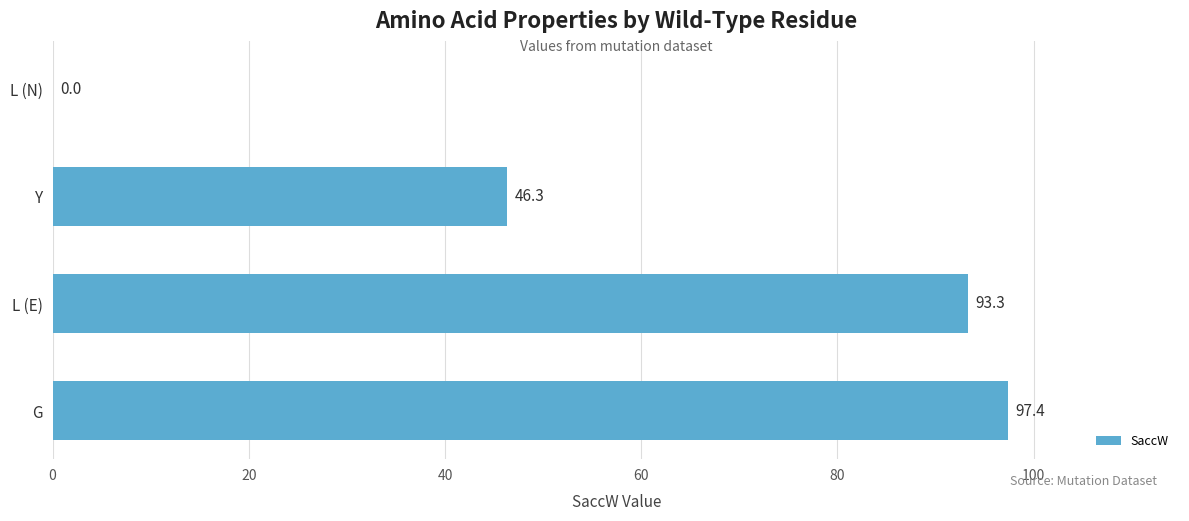

Reading bottom to top, what are all the values shown in this chart?

G=97.4	L (E)=93.3	Y=46.3	L (N)=0.0